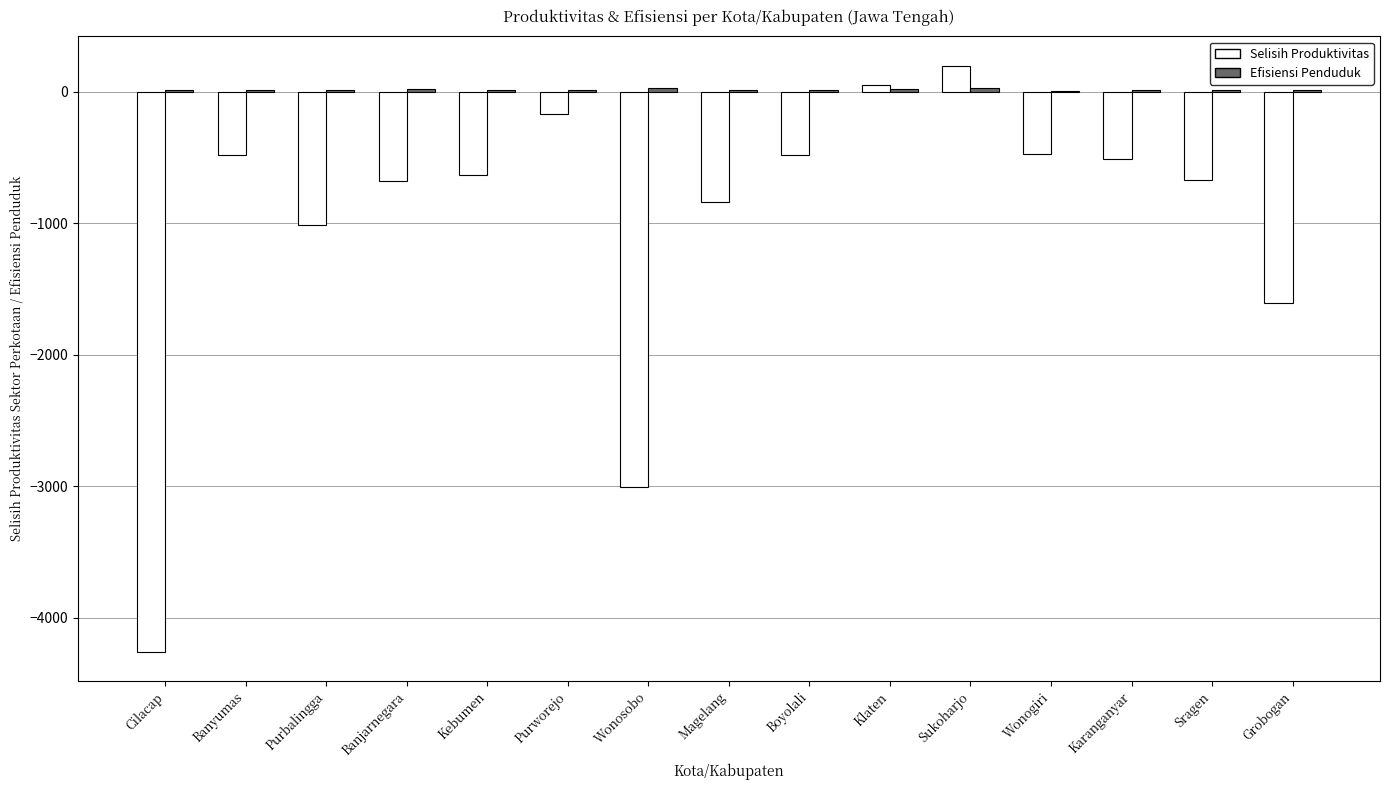

At which category does the chart reach its peak across all series?

Sukoharjo